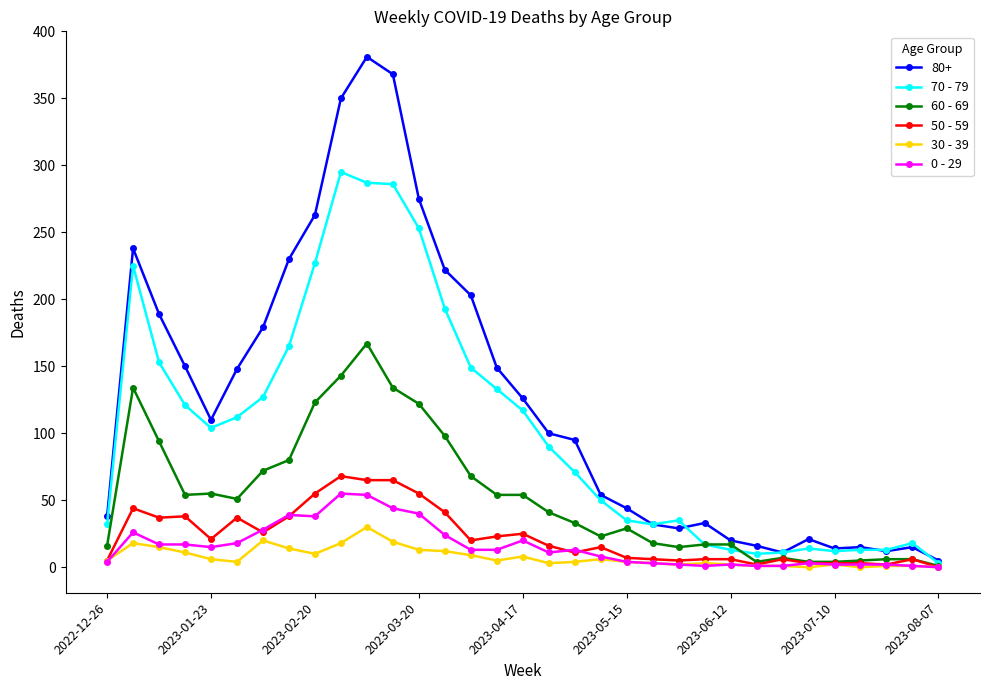

True or false: 70 - 79 has more than 0 points higher than both neighbors.

True